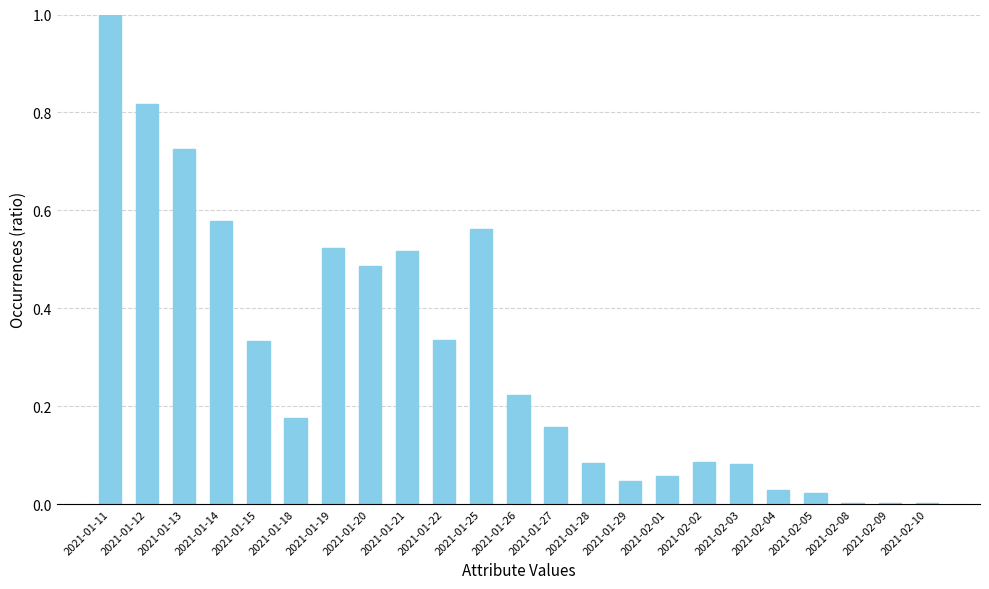

What is the maximum value shown in the chart?

1.0